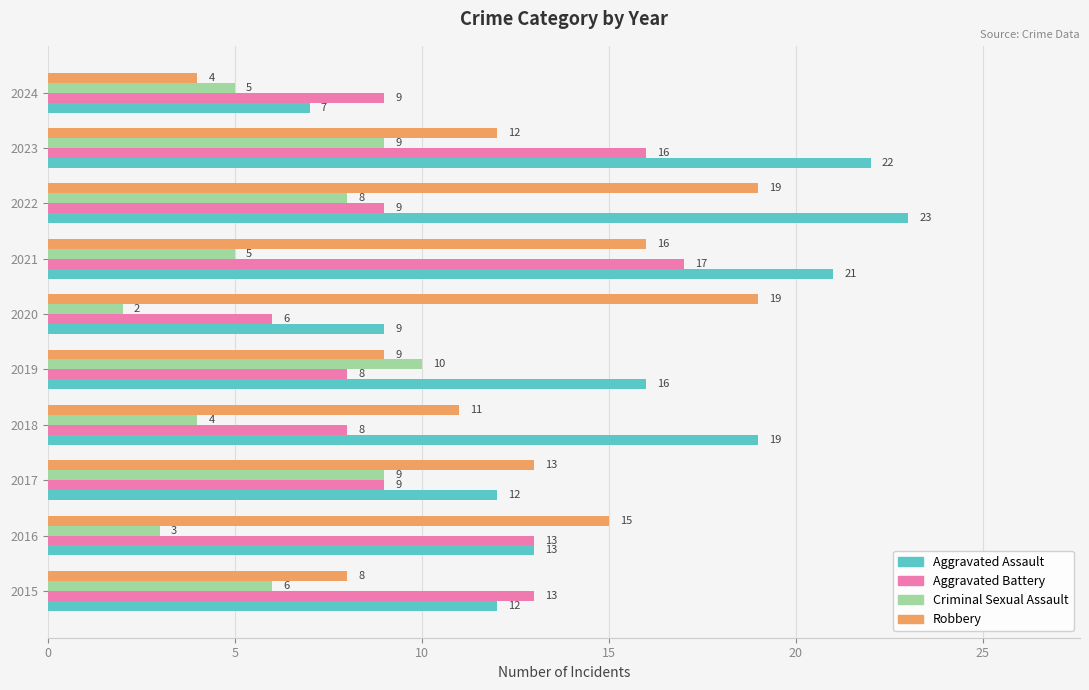

What is the spread (max minus min) of values at 2015?

7